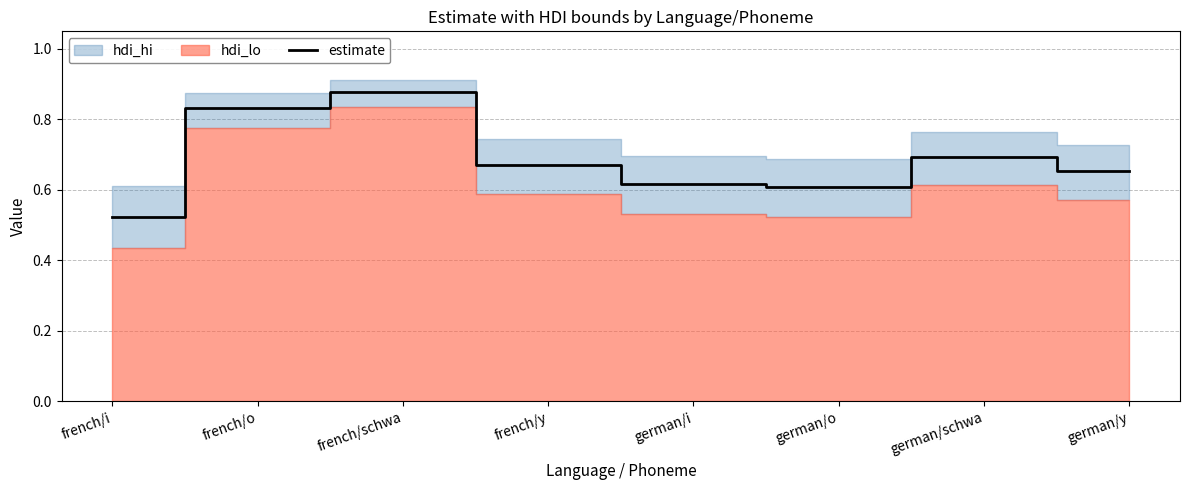

List the labels in order of value, smallest first.

french/i, german/o, german/i, german/y, french/y, german/schwa, french/o, french/schwa